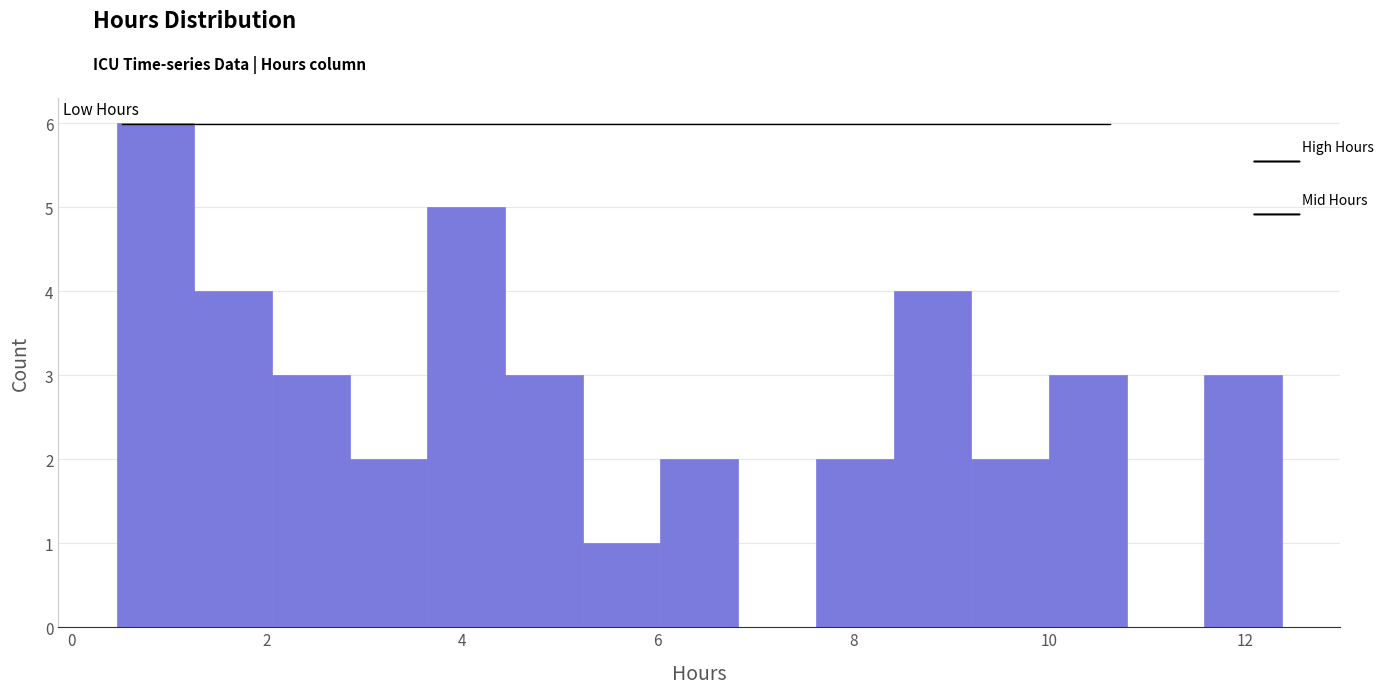

Read against the x-axis, roughly where is the centre of the tallest bar?

0.8